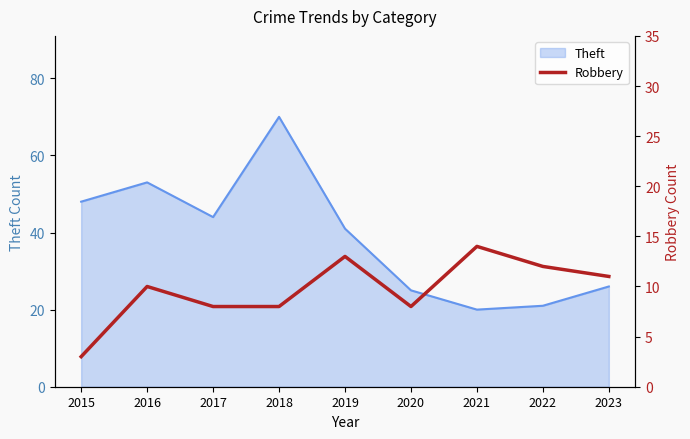

Rank the categories by value from lowest to highest.

2015, 2017, 2018, 2020, 2016, 2023, 2022, 2019, 2021